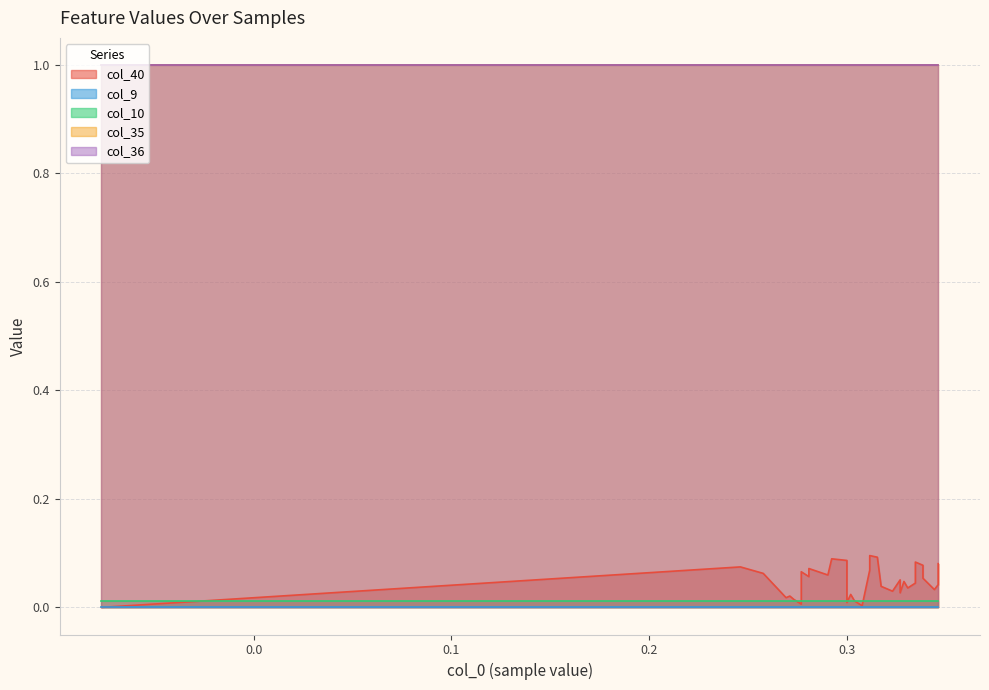

Does the chart have visible grid lines?

Yes